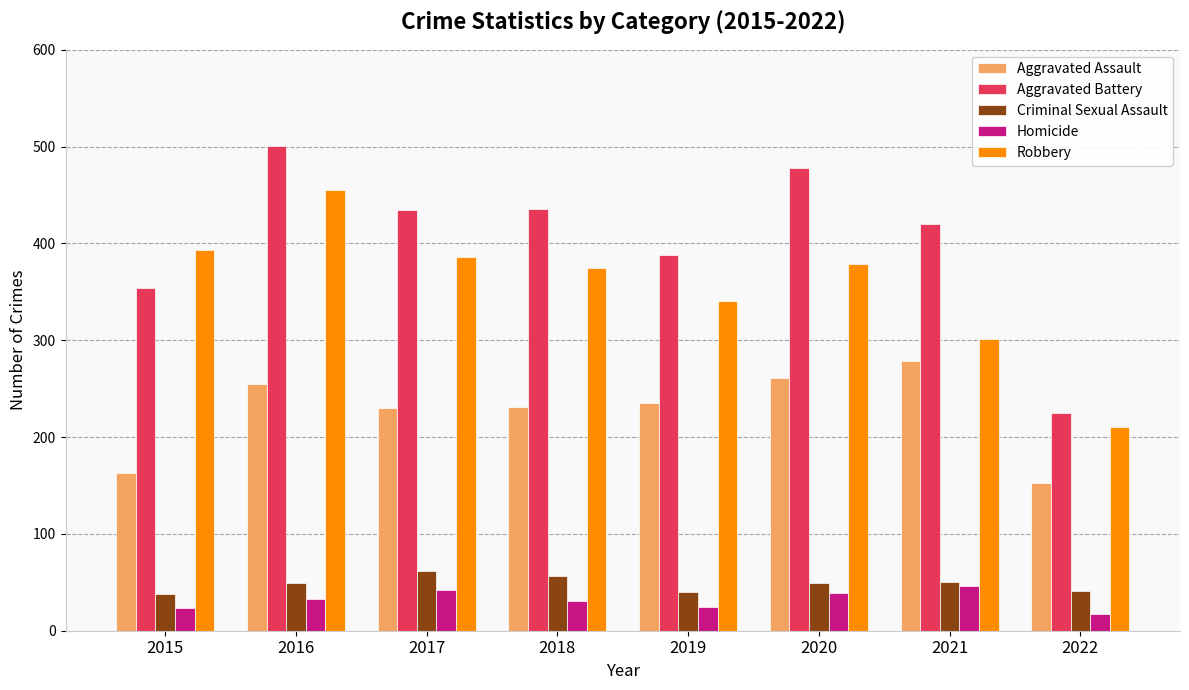

Does the chart contain stacked bars?

No